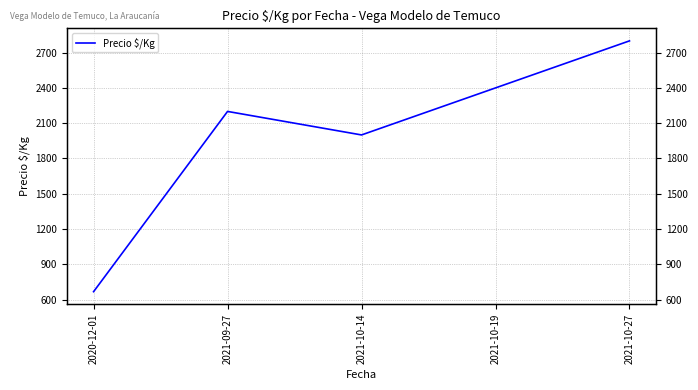

What is the maximum value shown in the chart?

2800